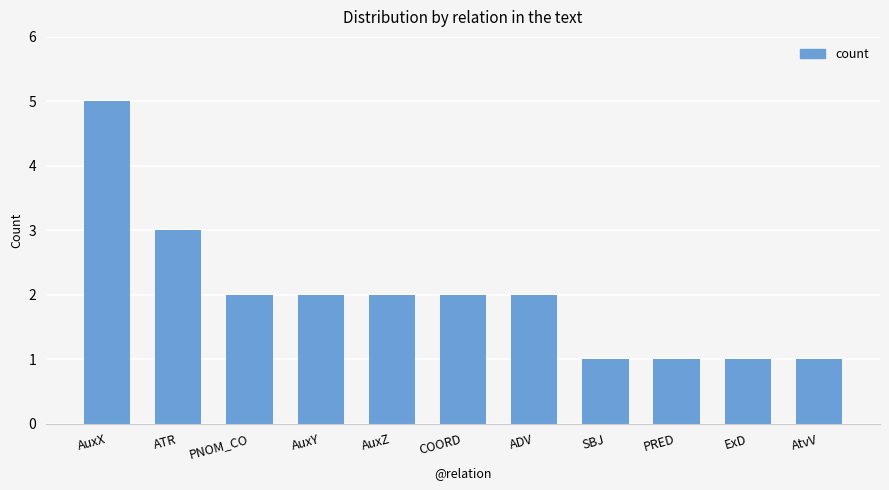

Approximately how many times larger is the value at SBJ compared to AtvV?

1.0